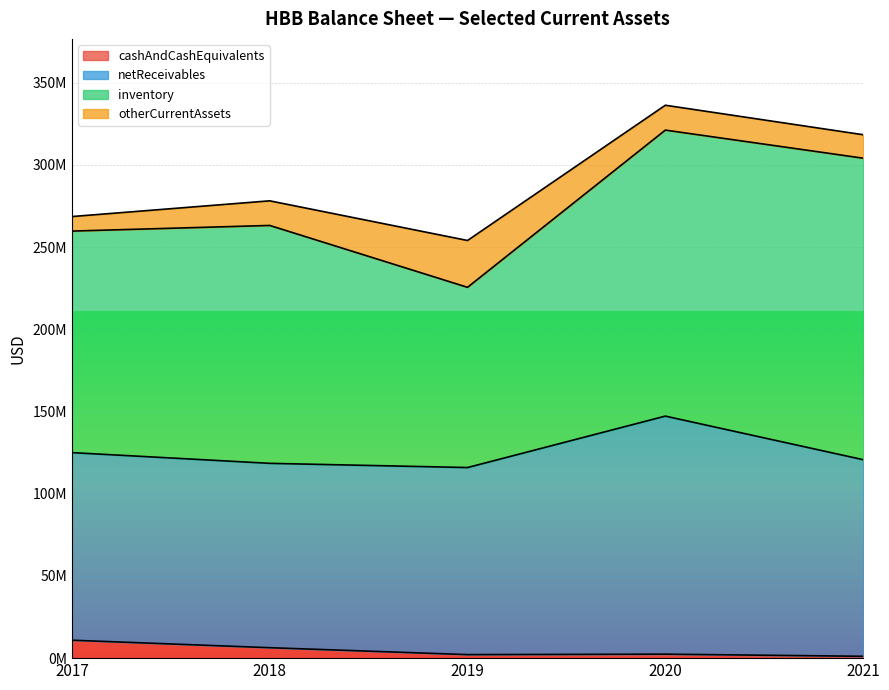

What is the value of the inventory point at the 5th from the left?

183382000